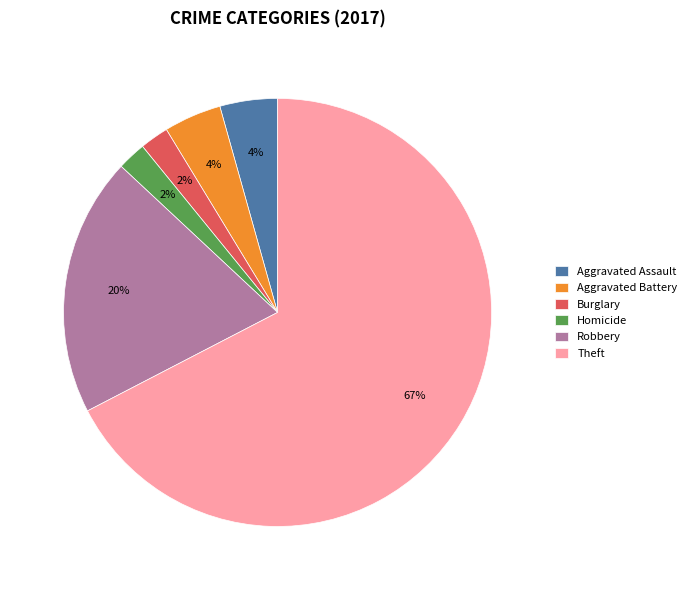

Do Homicide and Aggravated Battery together represent more than half of the pie?

No